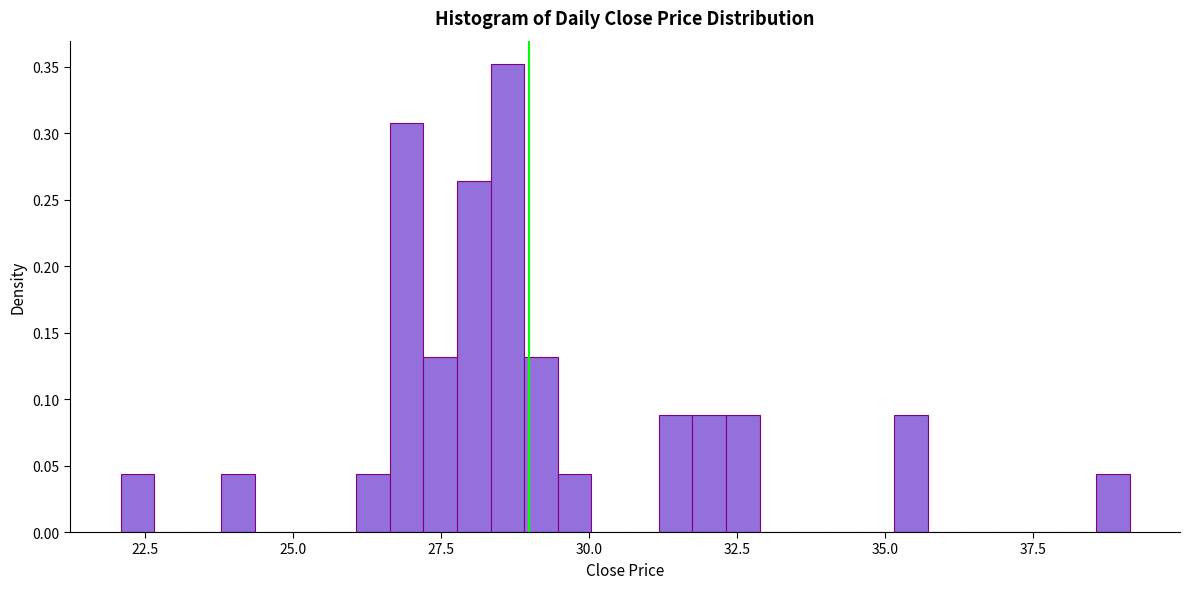

Read against the x-axis, roughly where is the centre of the tallest bar?

28.5